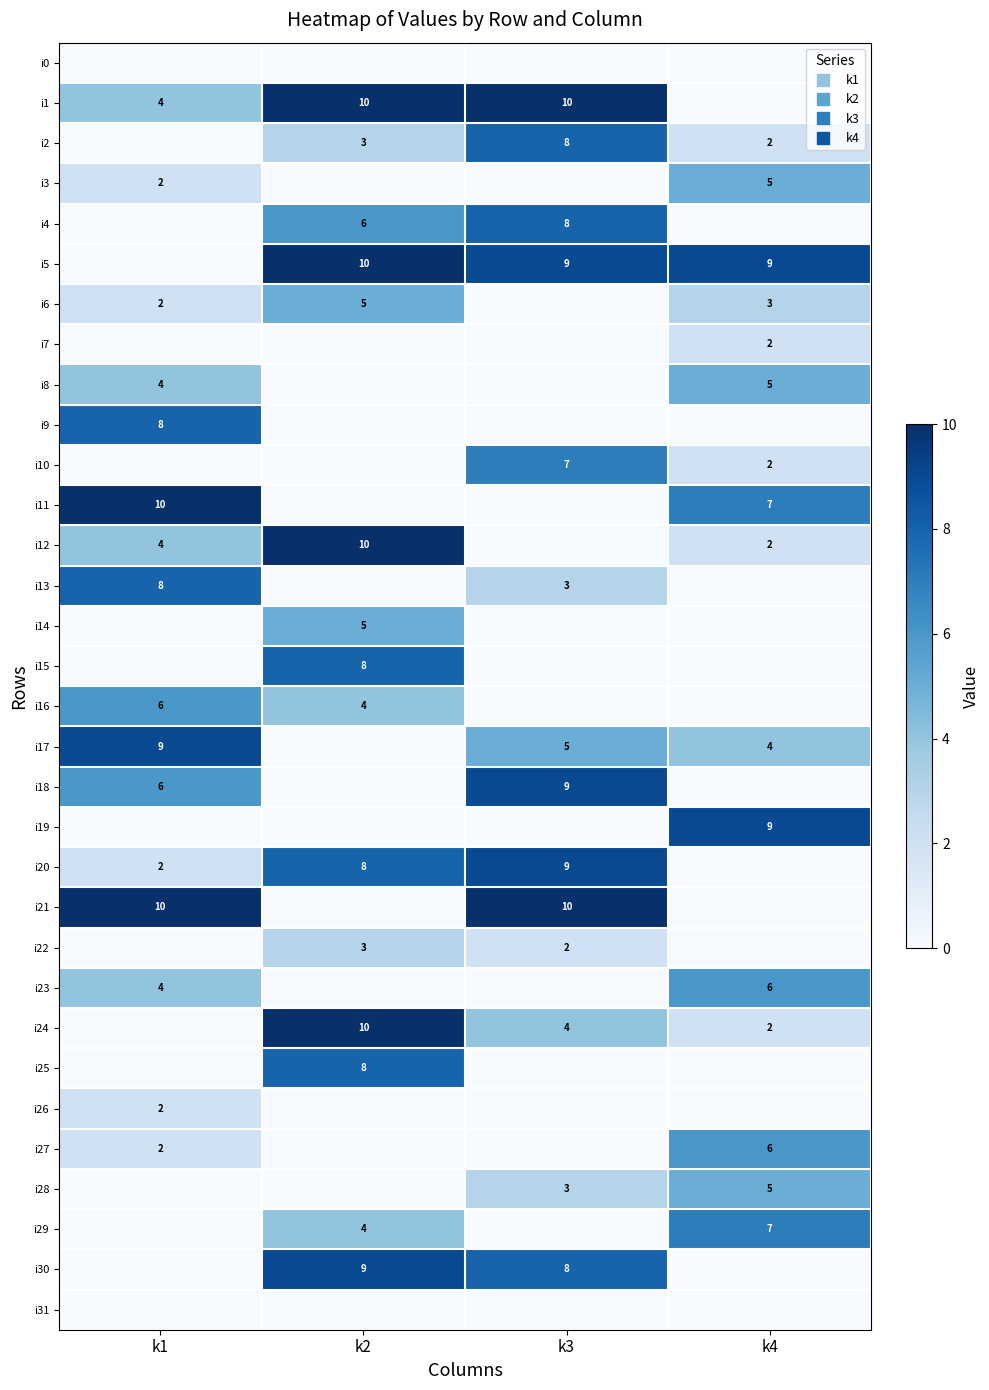

Rank the series at k3 from lowest to highest value.

i0, i3, i6, i7, i8, i9, i11, i12, i14, i15, i16, i19, i23, i25, i26, i27, i29, i31, i22, i13, i28, i24, i17, i10, i2, i4, i30, i5, i18, i20, i1, i21